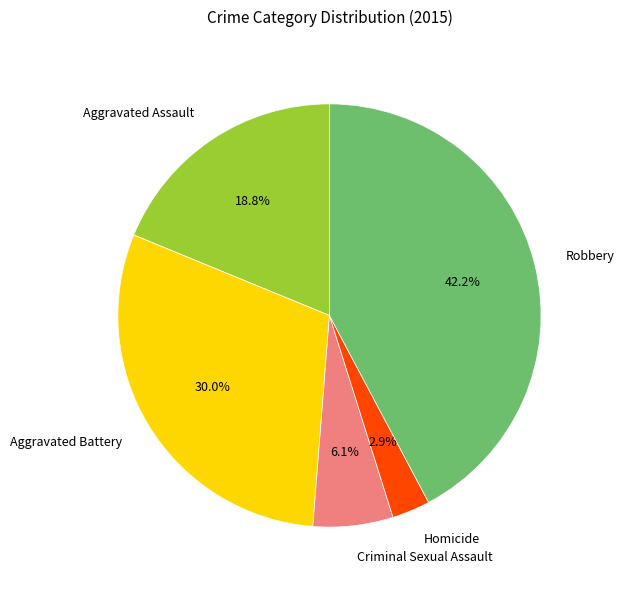

What percentage do Robbery and Homicide together represent?

45.1%